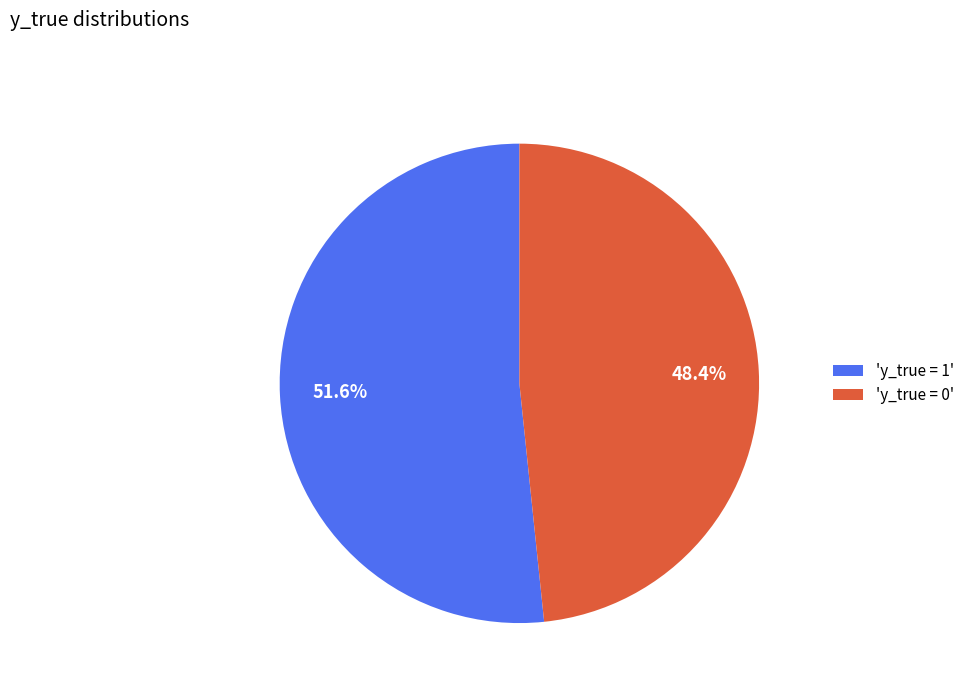

Which has a higher value, 'y_true = 1' or 'y_true = 0'?

'y_true = 1'